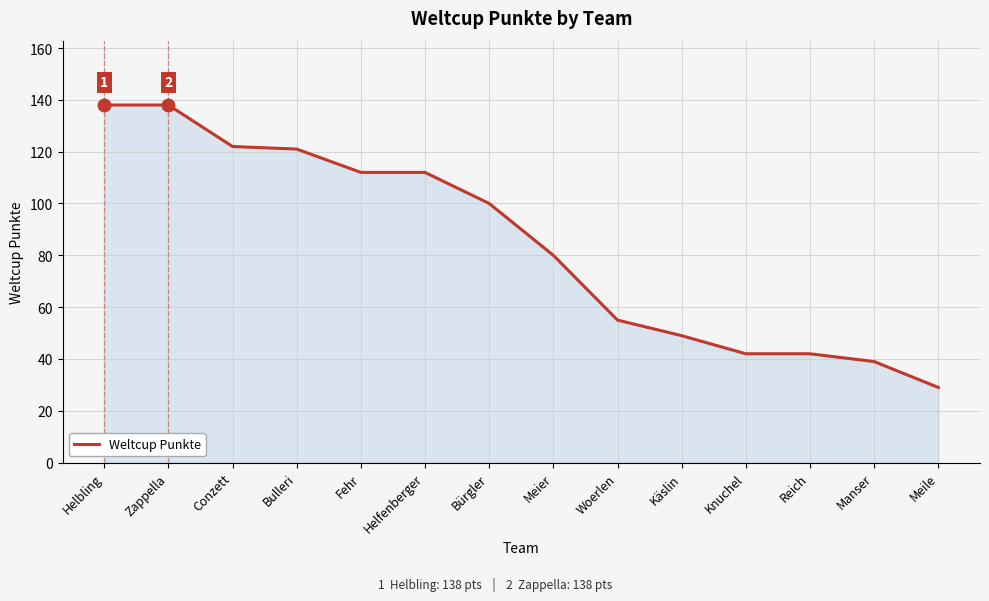

What is the smallest value displayed?

29